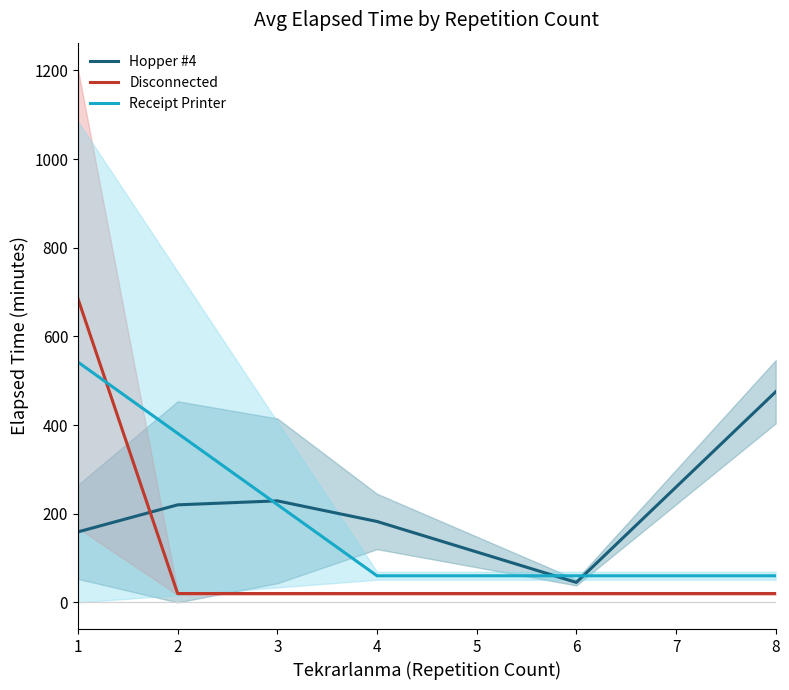

Reading right to left, list all the values displayed in this chart.

Hopper #4: 8=475.0	7=260.0	6=45.0	5=113.8	4=182.5	3=229.0	2=220.0	1=159.0
Disconnected: 8=20.0	7=20.0	6=20.0	5=20.0	4=20.0	3=20.0	2=20.0	1=685.0
Receipt Printer: 8=60.0	7=60.0	6=60.0	5=60.0	4=60.0	3=220.7	2=381.3	1=542.0